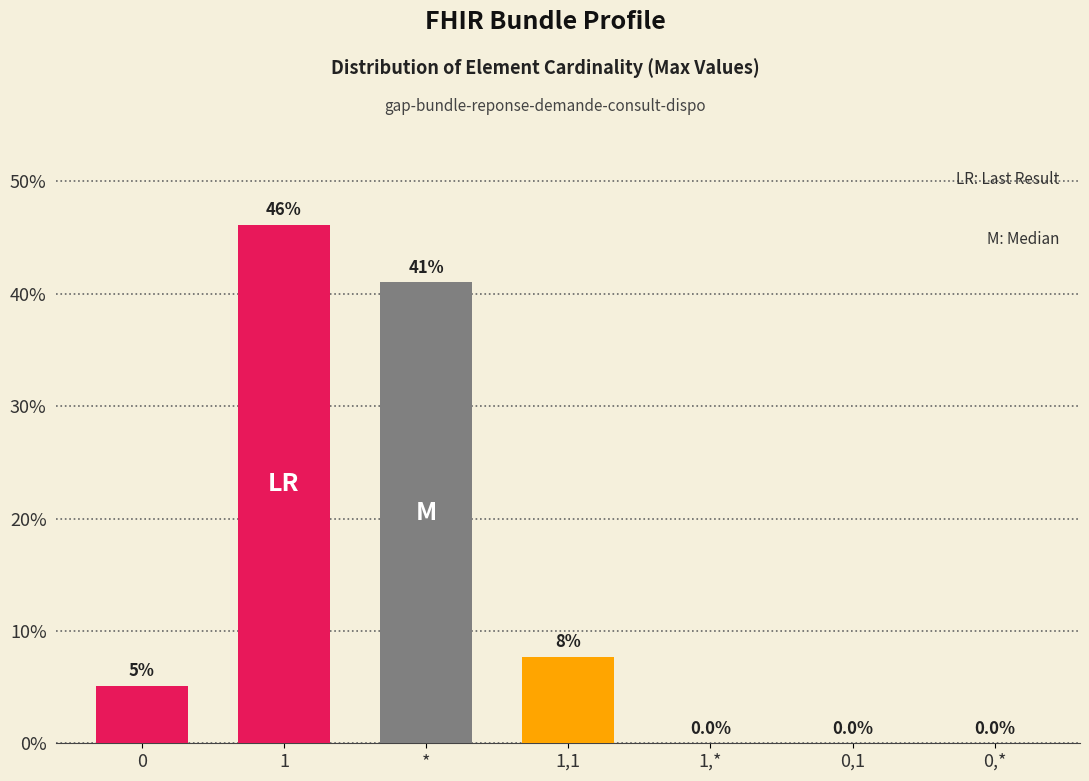

True or false: the data shows 4.7 at 1,1.

False